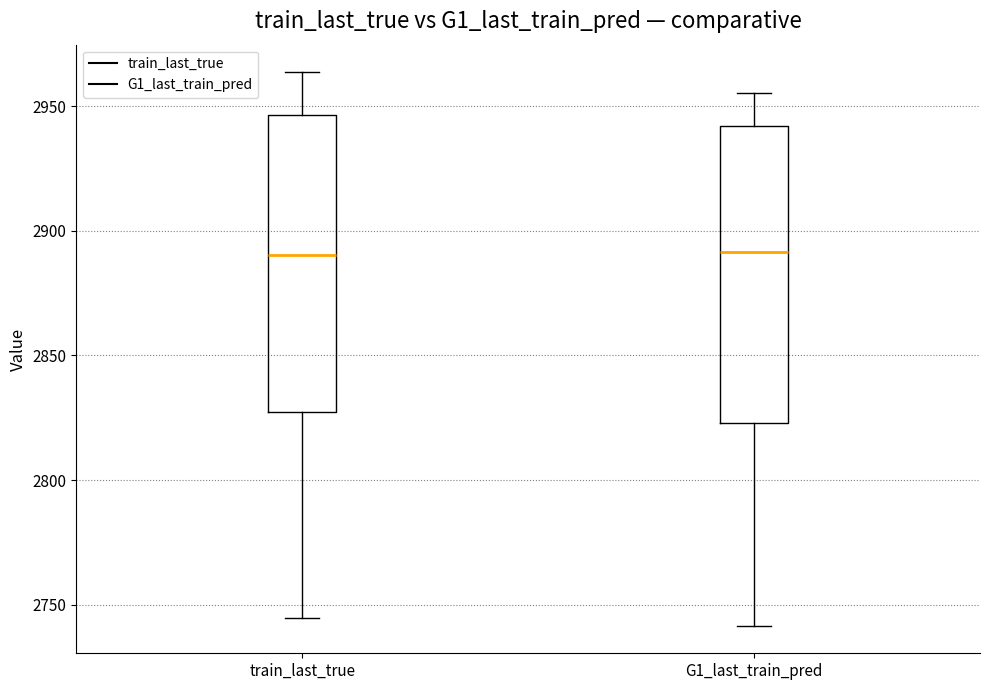

Reading left to right, read every box against the y-axis: the position of its median line, the range the box covers, and the ends of its whiskers. The values are not printed on the chart, so give them approximately, as read against the axis.

train_last_true: median 2890, box 2825 to 2945, whiskers 2745 to 2965
G1_last_train_pred: median 2890, box 2825 to 2940, whiskers 2740 to 2955